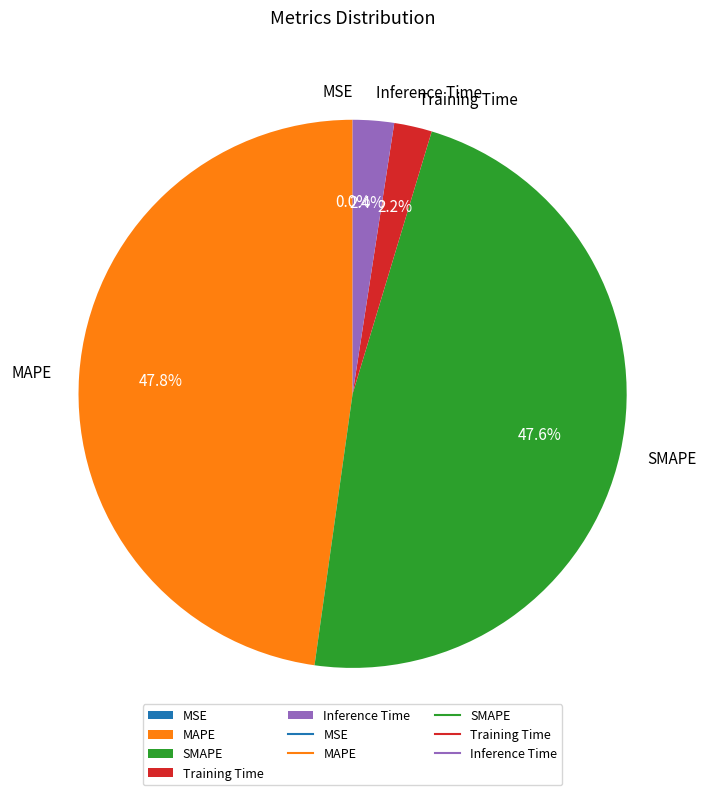

Is SMAPE the majority of the pie?

No